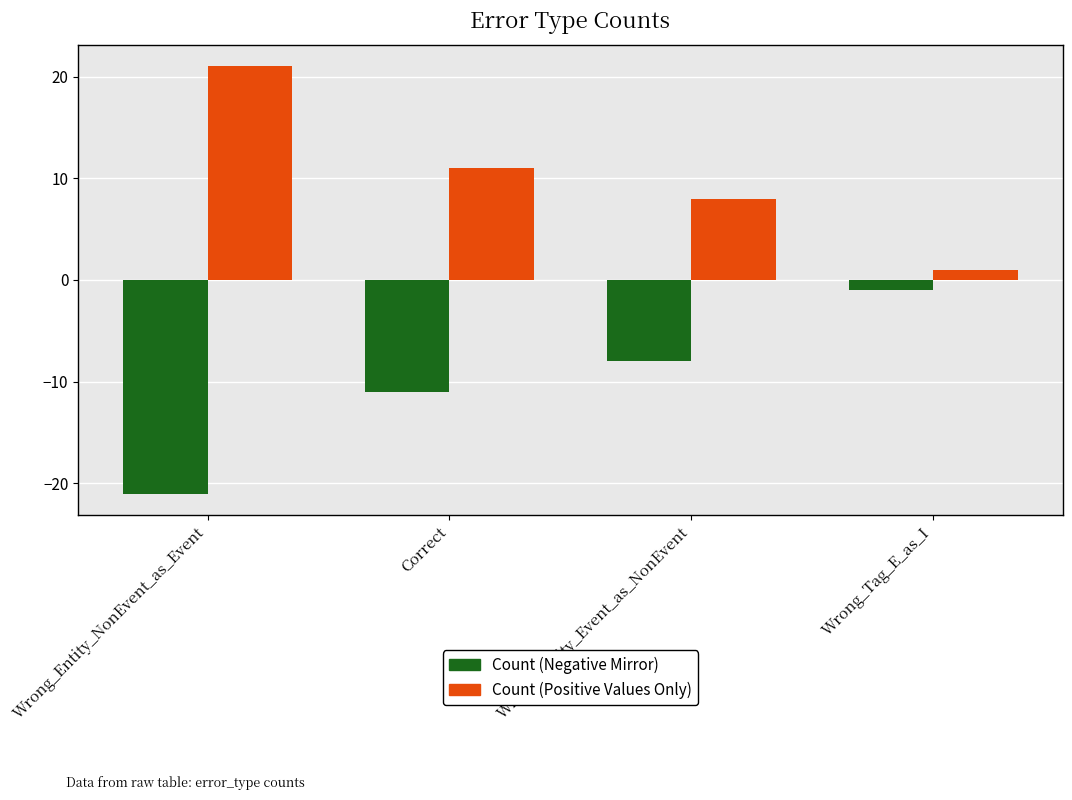

Which series has the largest total across all categories?

Count (Positive Values Only)